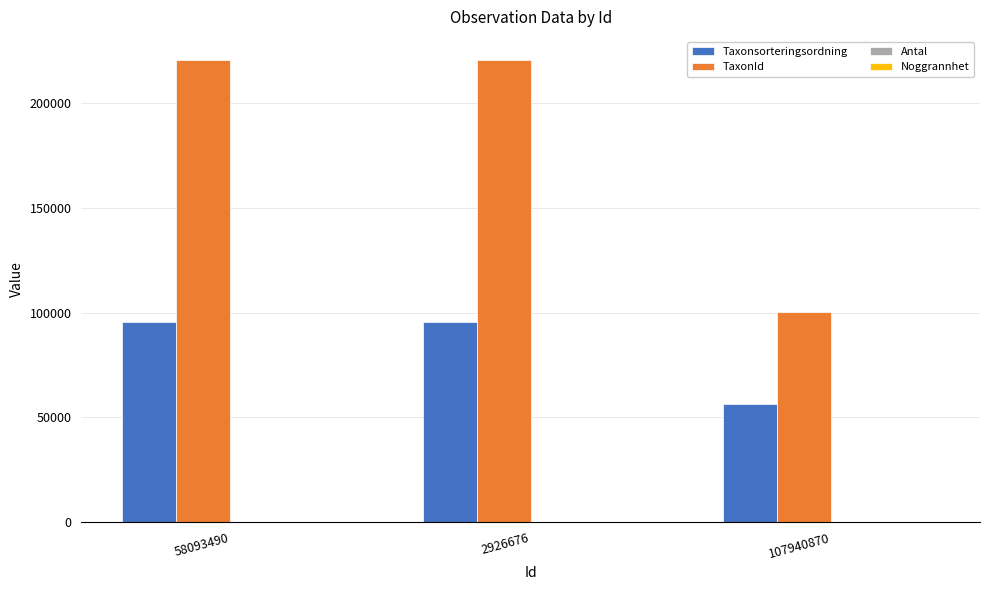

What is the greatest value displayed?

220686